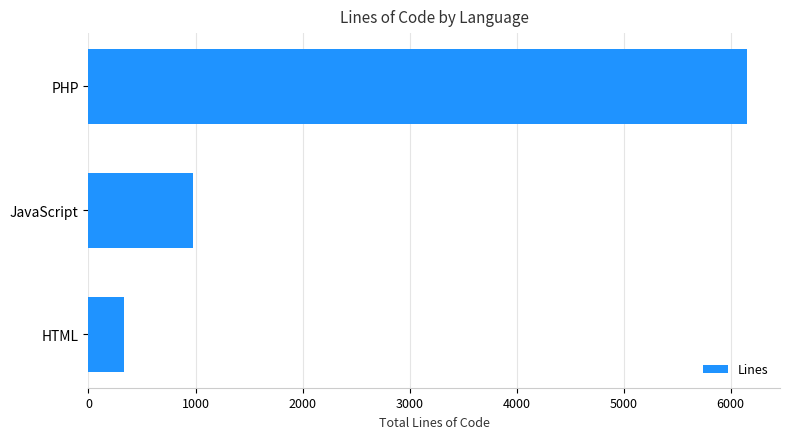

Are the bars horizontal?

Yes